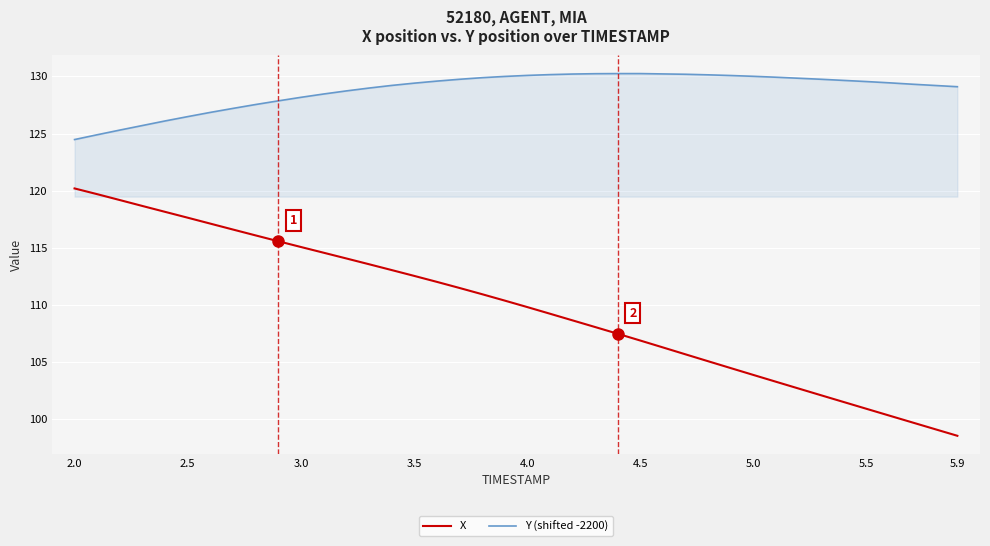

What is the minimum value for X?

98.5